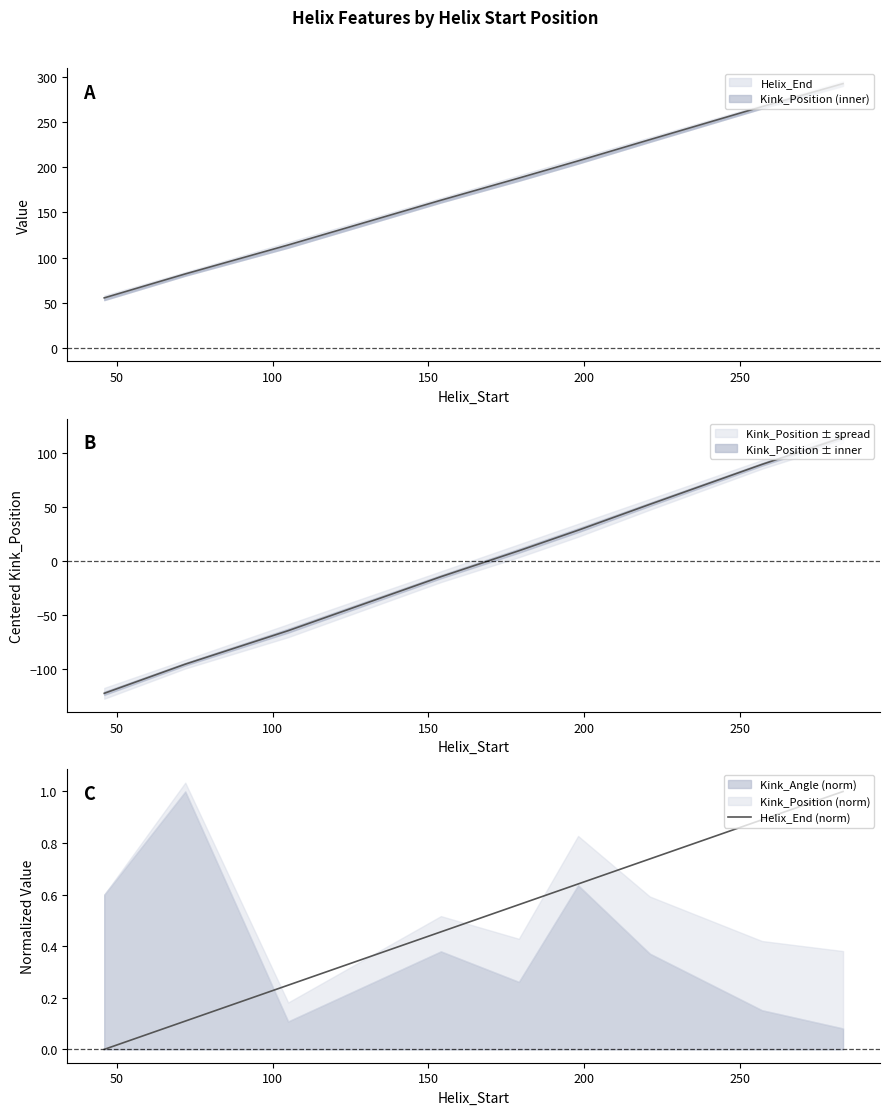

What is the sum of all values?

4.6